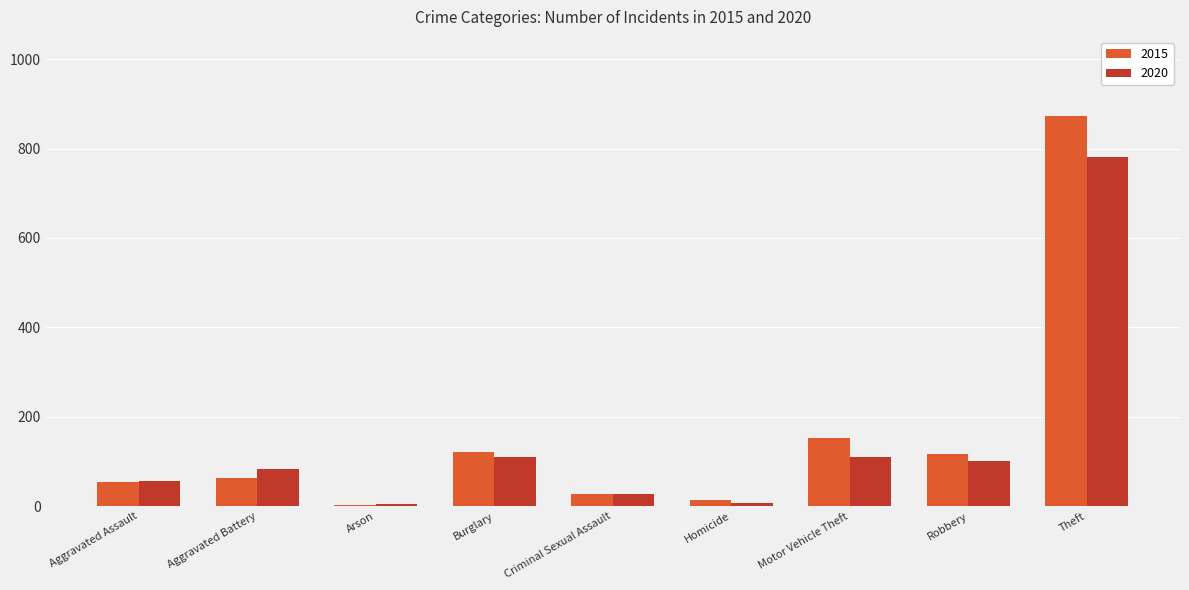

How many groups of bars are there?

9